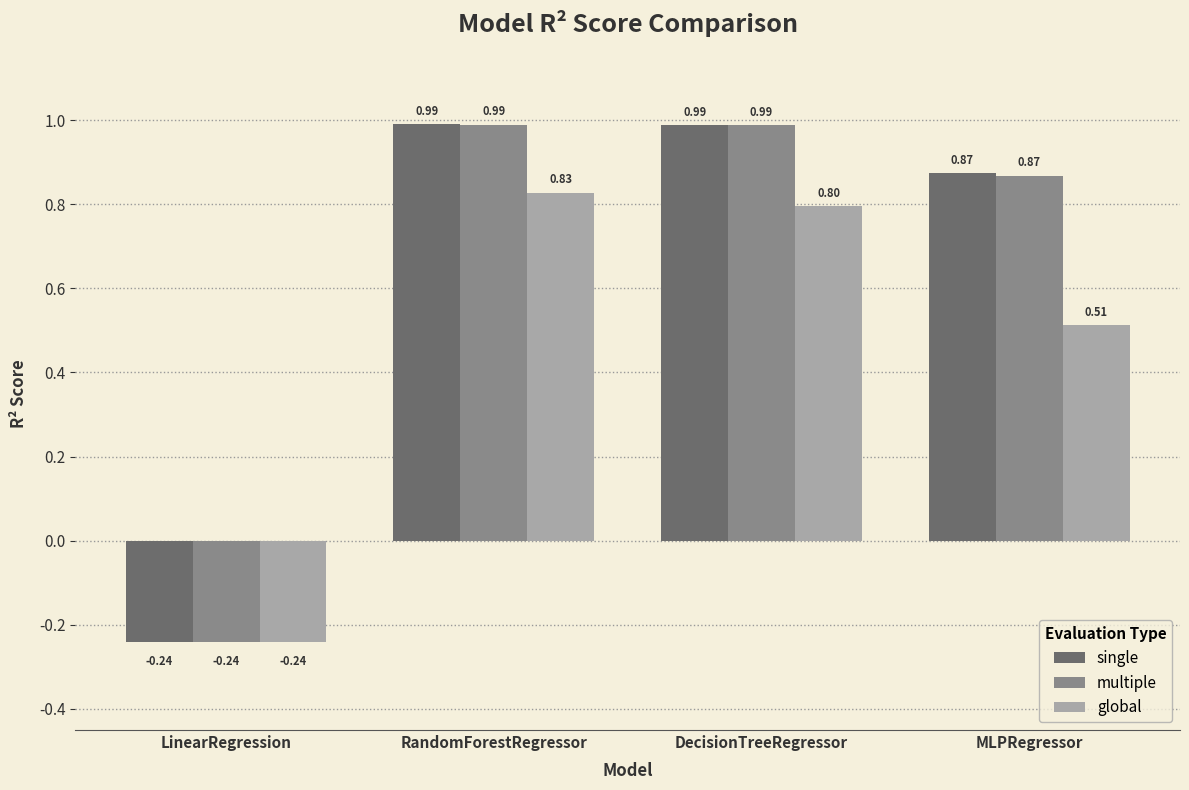

What is the sum of the single values at MLPRegressor and RandomForestRegressor?

1.9